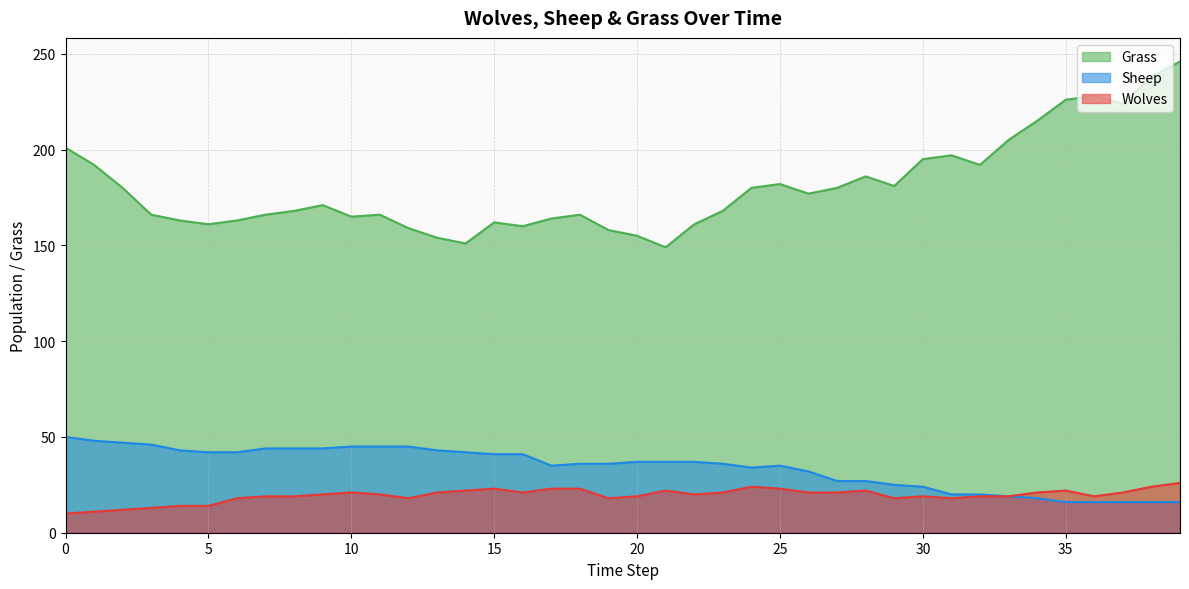

Reading right to left, transcribe all the data shown in this chart.

Grass: 246	238	224	228	226	215	205	192	197	195	181	186	180	177	182	180	168	161	149	155	158	166	164	160	162	151	154	159	166	165	171	168	166	163	161	163	166	180	192	201
Wolves: 26	24	21	19	22	21	19	19	18	19	18	22	21	21	23	24	21	20	22	19	18	23	23	21	23	22	21	18	20	21	20	19	19	18	14	14	13	12	11	10
Sheep: 16	16	16	16	16	18	19	20	20	24	25	27	27	32	35	34	36	37	37	37	36	36	35	41	41	42	43	45	45	45	44	44	44	42	42	43	46	47	48	50